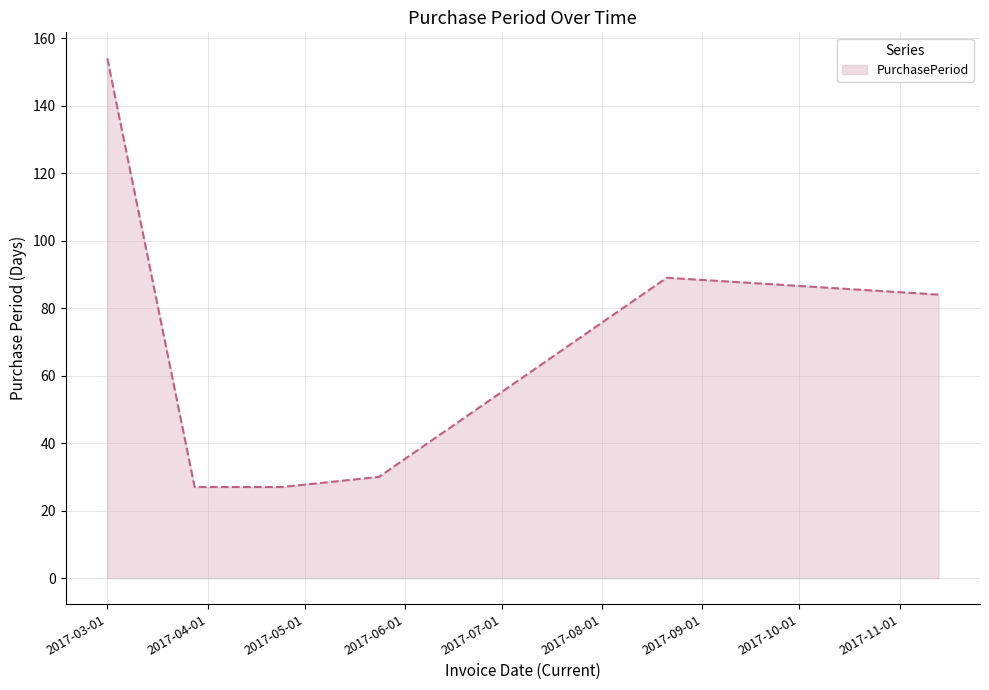

What is the sum of all values?

411